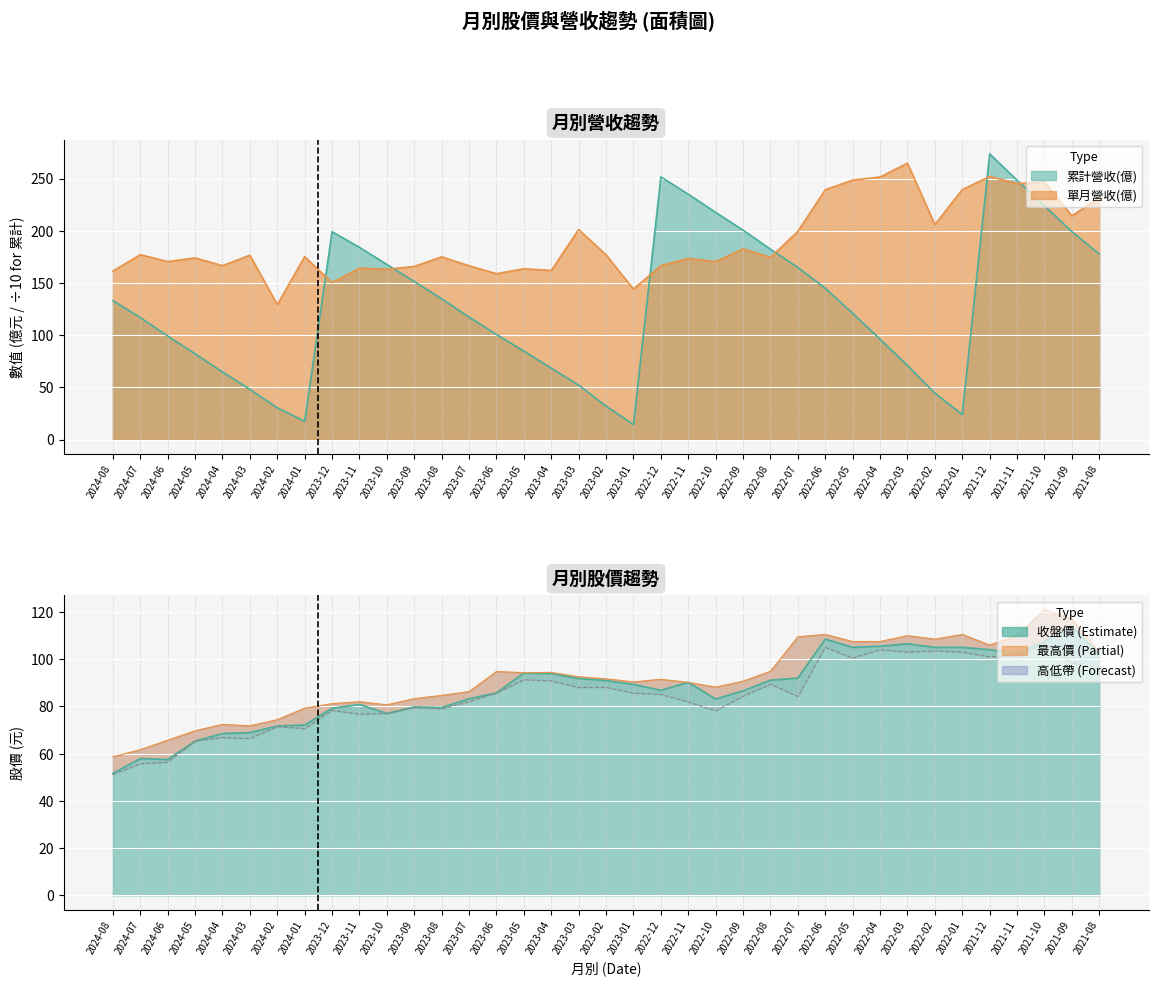

List the series in order of their peak value, highest first.

累計營收(億), 單月營收(億), 最高價(元), 收盤價(元), 最低價(元)